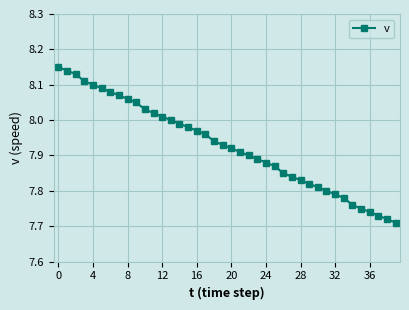

What is the difference between the maximum and minimum values?

0.4